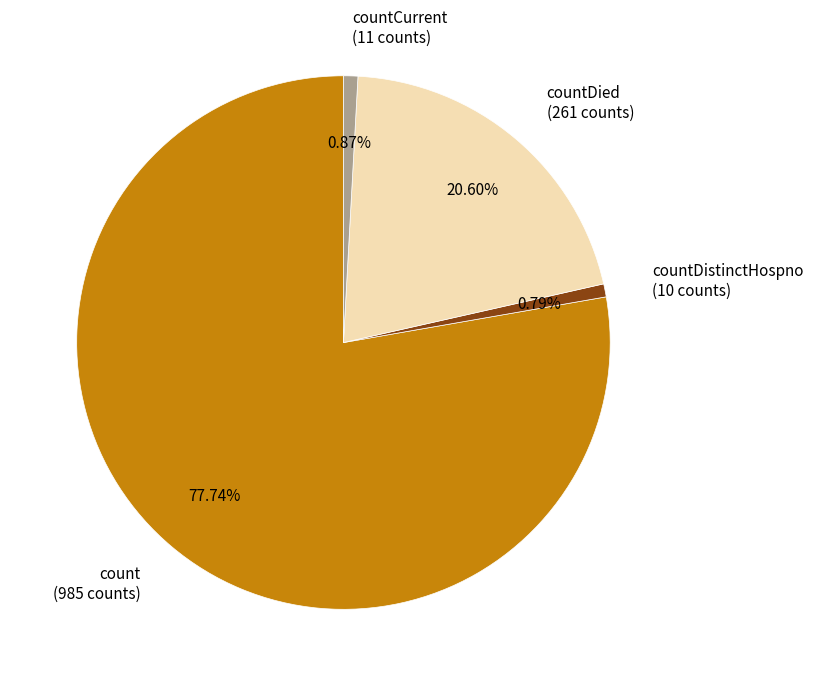

Is the sum of countCurrent (11 counts) and countDistinctHospno (10 counts) greater than half?

No